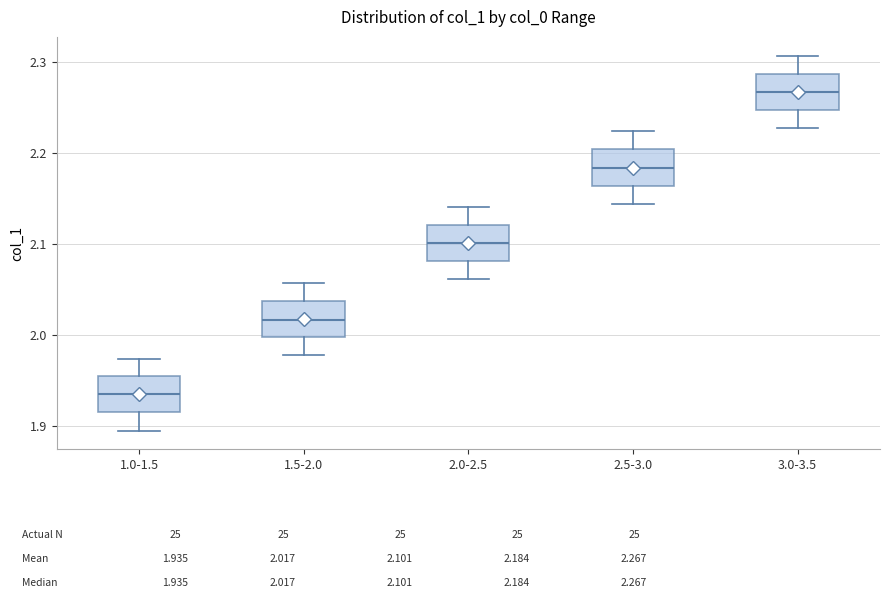

Reading left to right, transcribe this box plot: for each box, give where its median line is, the range the box spans, and where its two whiskers end, as read against the y-axis. The values are not printed on the chart, so give them approximately, as read against the axis.

1.0-1.5: median 1.94, box 1.92 to 1.96, whiskers 1.90 to 1.97
1.5-2.0: median 2.02, box 2.00 to 2.04, whiskers 1.98 to 2.06
2.0-2.5: median 2.10, box 2.08 to 2.12, whiskers 2.06 to 2.14
2.5-3.0: median 2.18, box 2.16 to 2.20, whiskers 2.14 to 2.22
3.0-3.5: median 2.27, box 2.25 to 2.29, whiskers 2.23 to 2.31